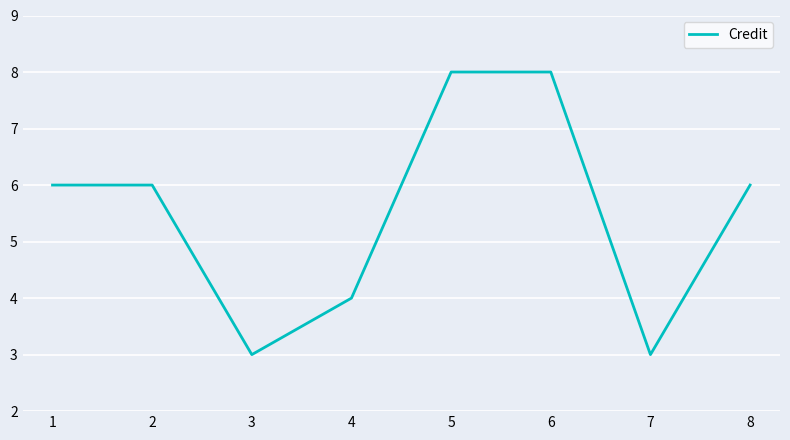

What is the change in value from 6 to 7?

-5